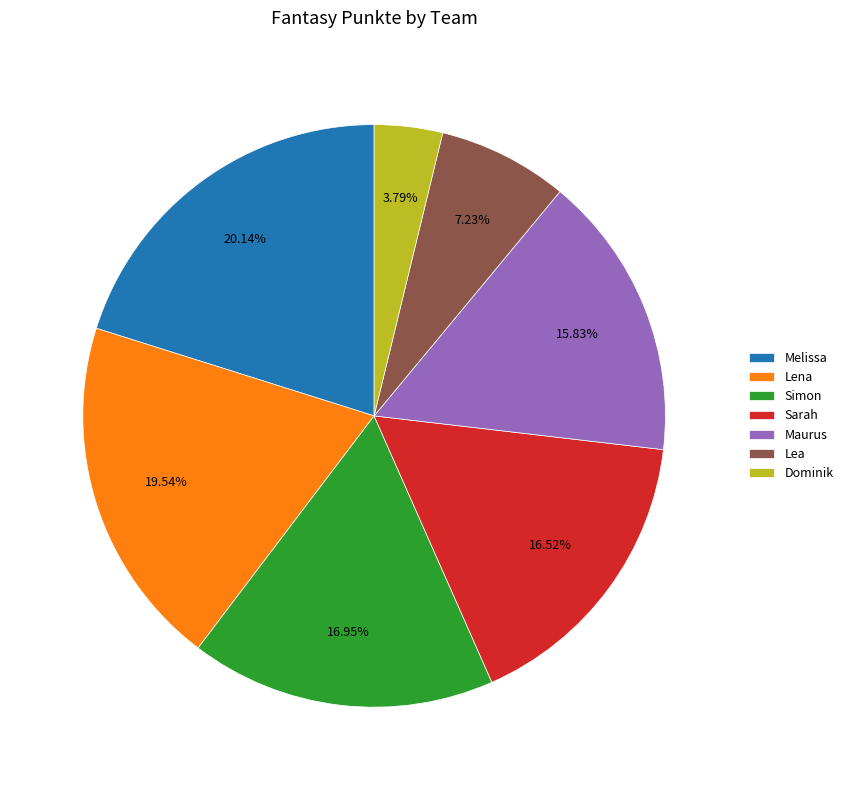

Is there a majority slice in this chart?

No